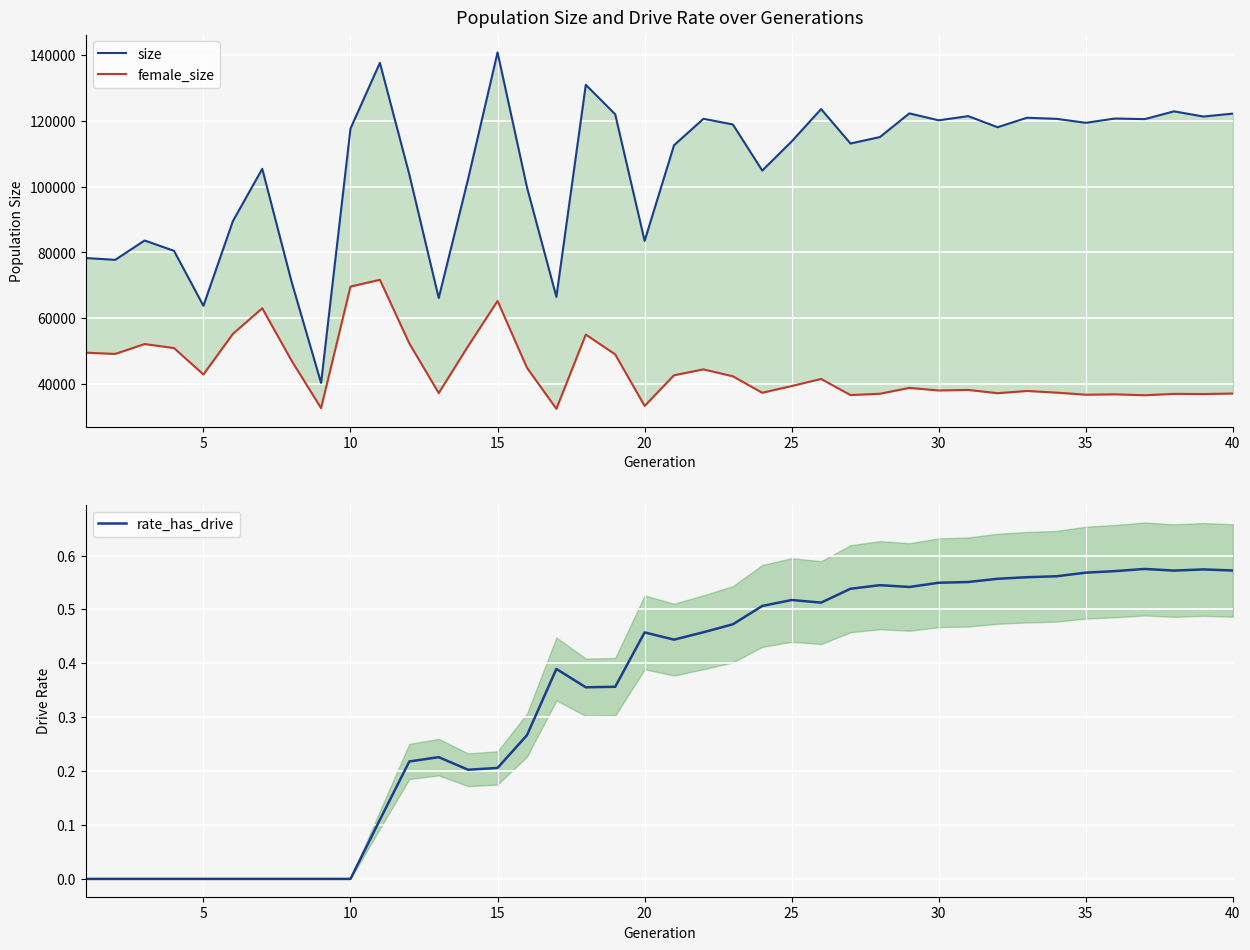

True or false: female_size has a value of 51216.7 at 38.

False